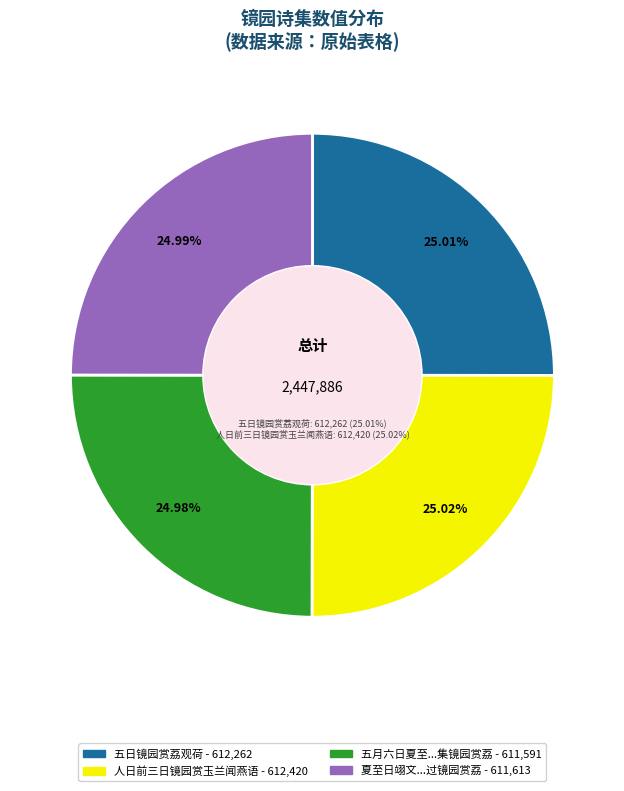

What percentage is the 夏至日翊文携两小娃过镜园赏荔酌在藻轩得十四盐 slice, to the nearest percent?

25%